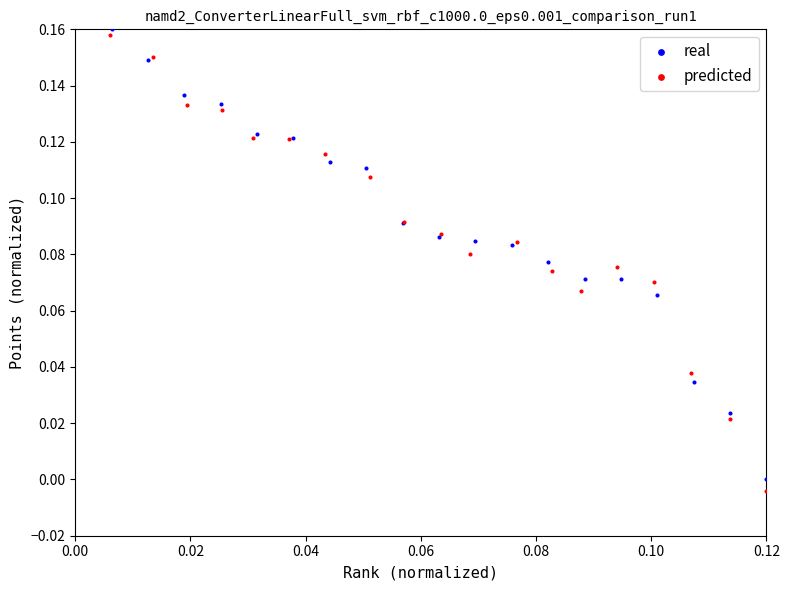

Which series has the widest spread of Y values?

predicted